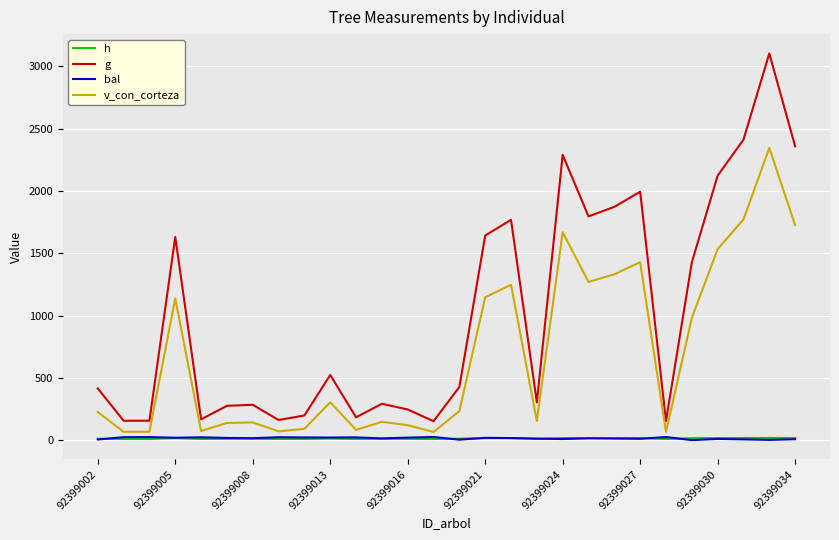

True or false: v_con_corteza and g cross at least once.

False